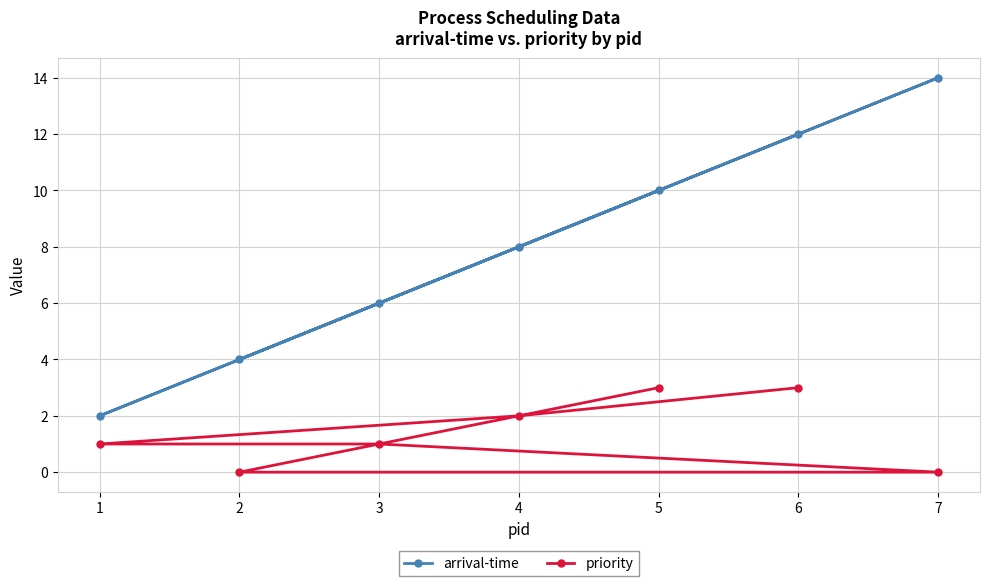

At which category does the chart reach its minimum across all series?

2